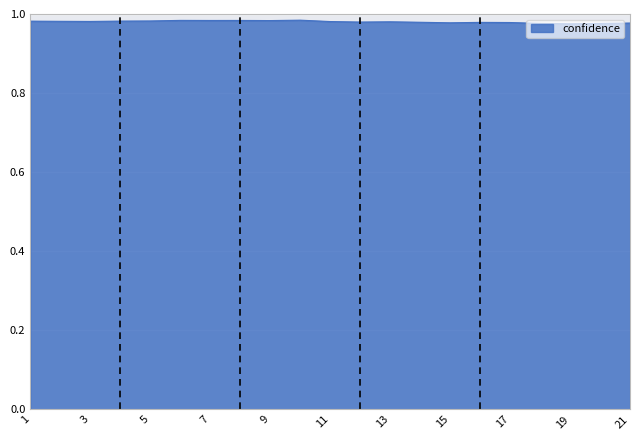

At which category does the data reach its first local peak?

6